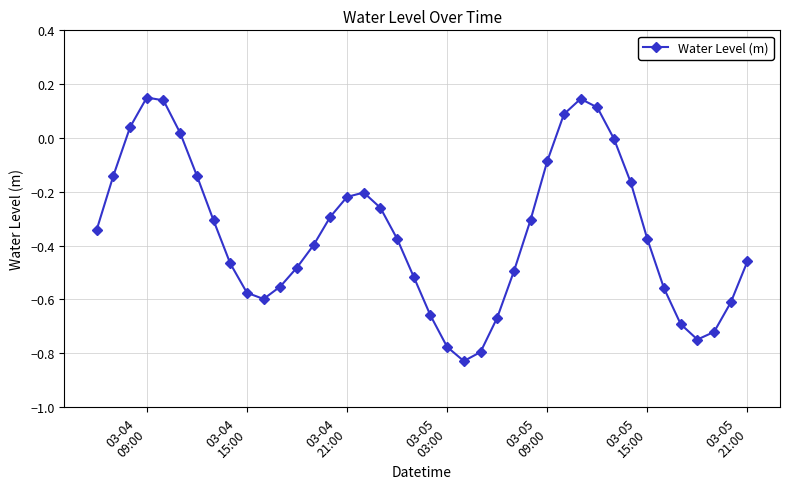

Is this an area chart (filled region under the line)?

No